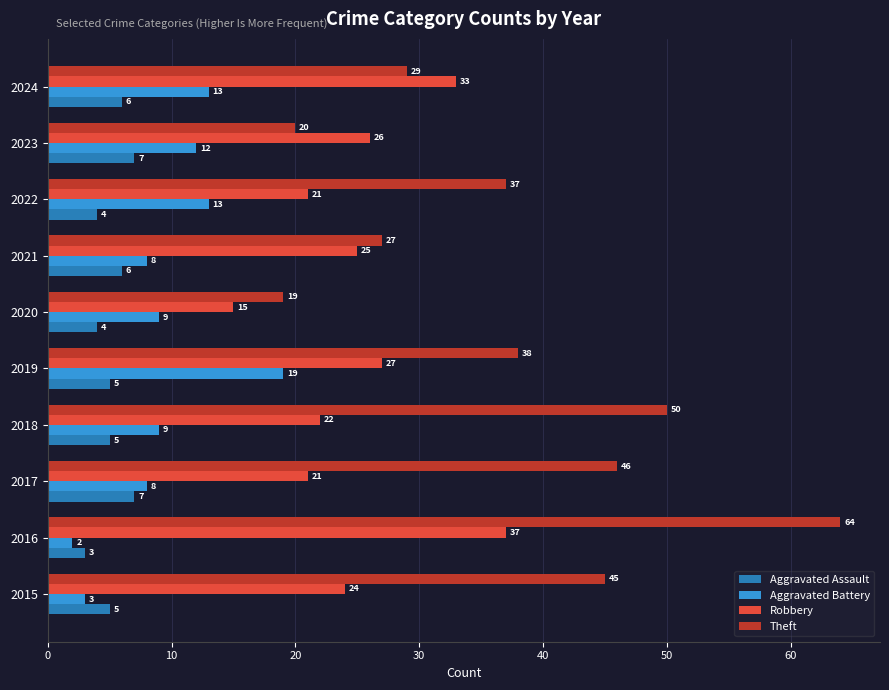

Which series has the widest spread of values?

Theft